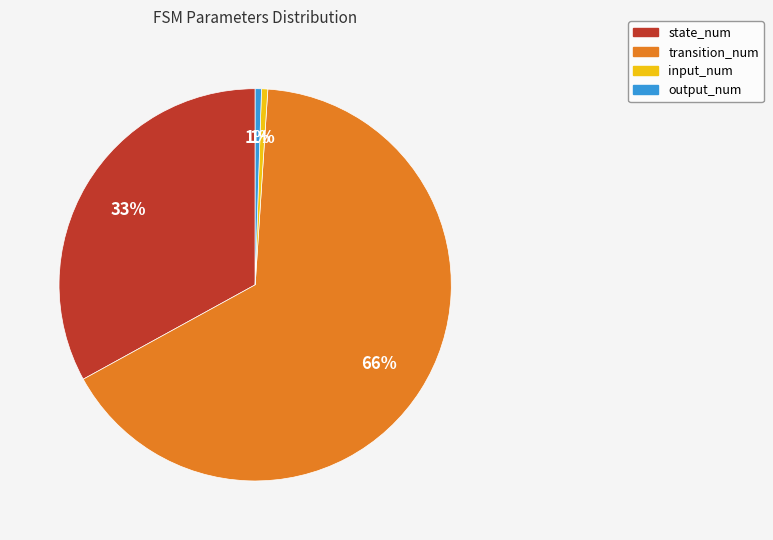

Is the sum of input_num and state_num greater than half?

No